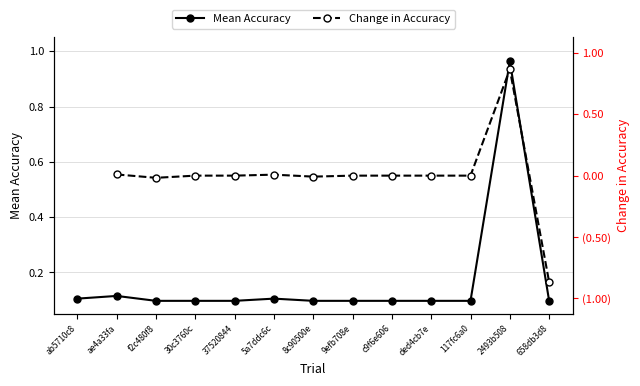

The Change in Accuracy series shows -0.0 at f2c480f8. True or false?

True